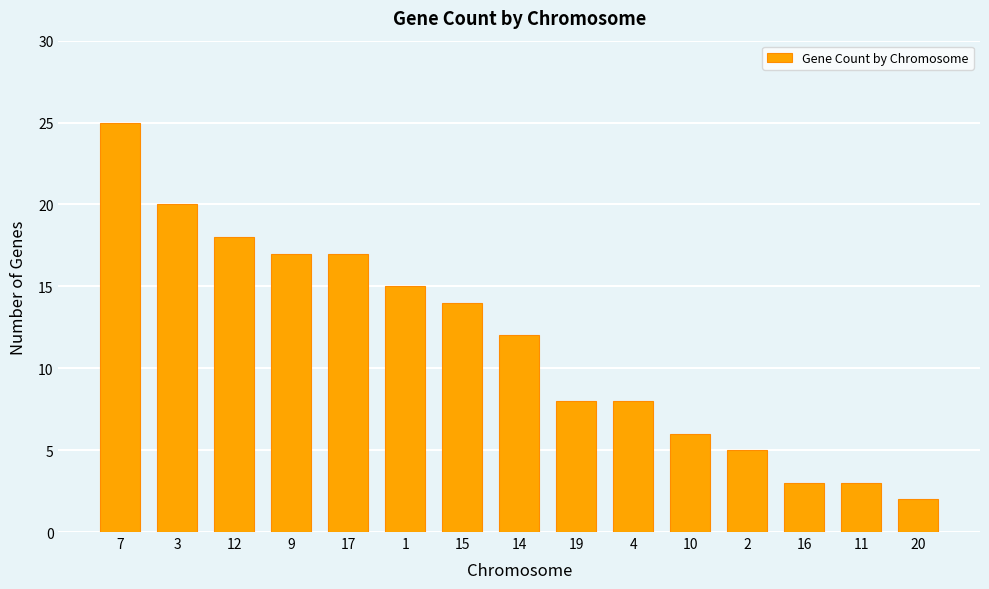

Reading left to right, what are all the values shown in this chart?

25	20	18	17	17	15	14	12	8	8	6	5	3	3	2